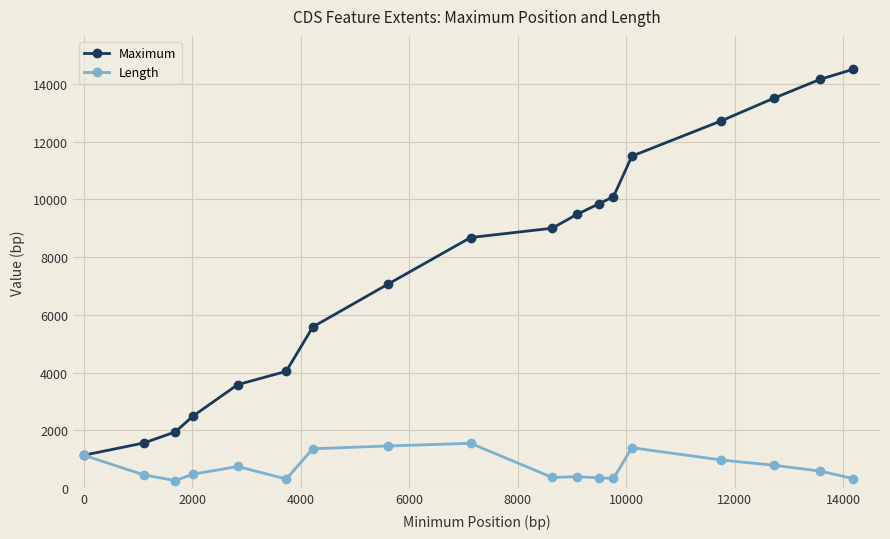

What are all the series names shown in the legend?

Maximum, Length